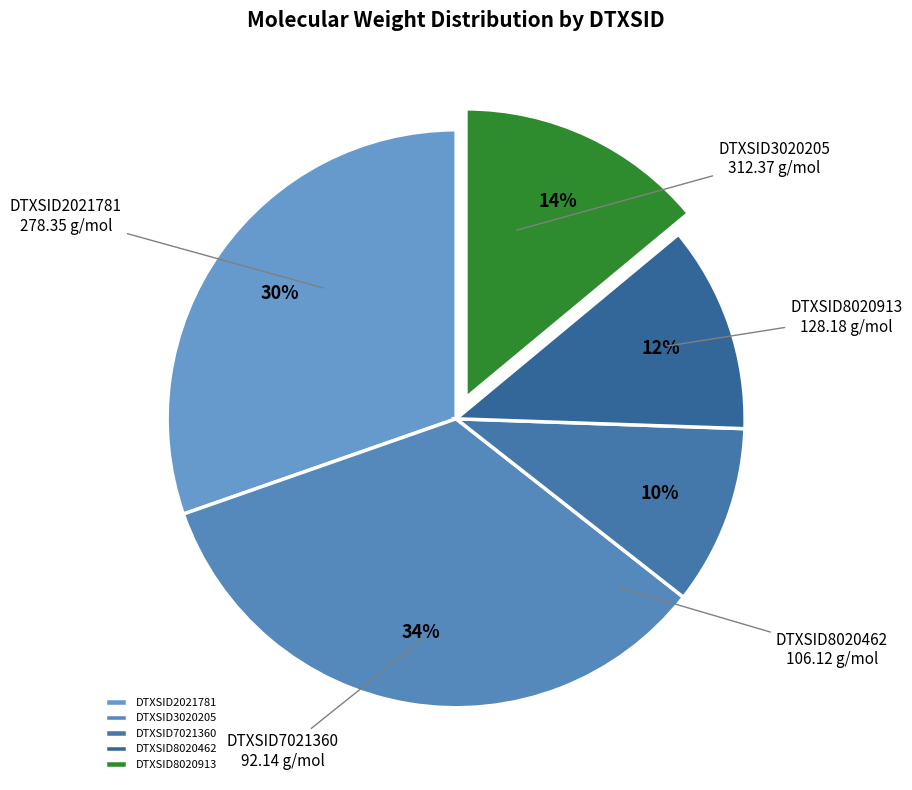

Is the sum of DTXSID7021360 and DTXSID3020205 greater than half?

No